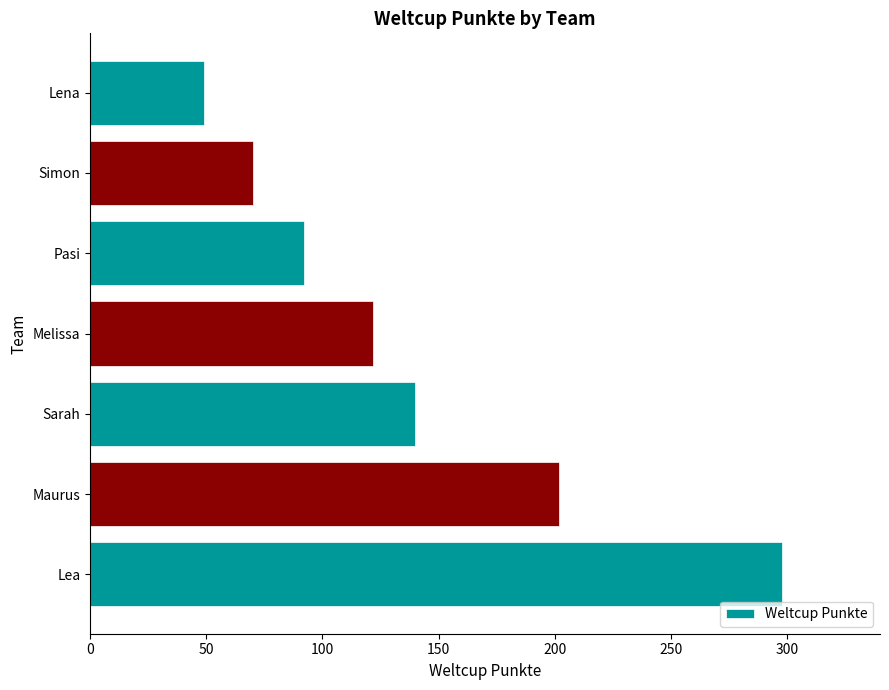

What is the difference between the maximum and minimum values?

249